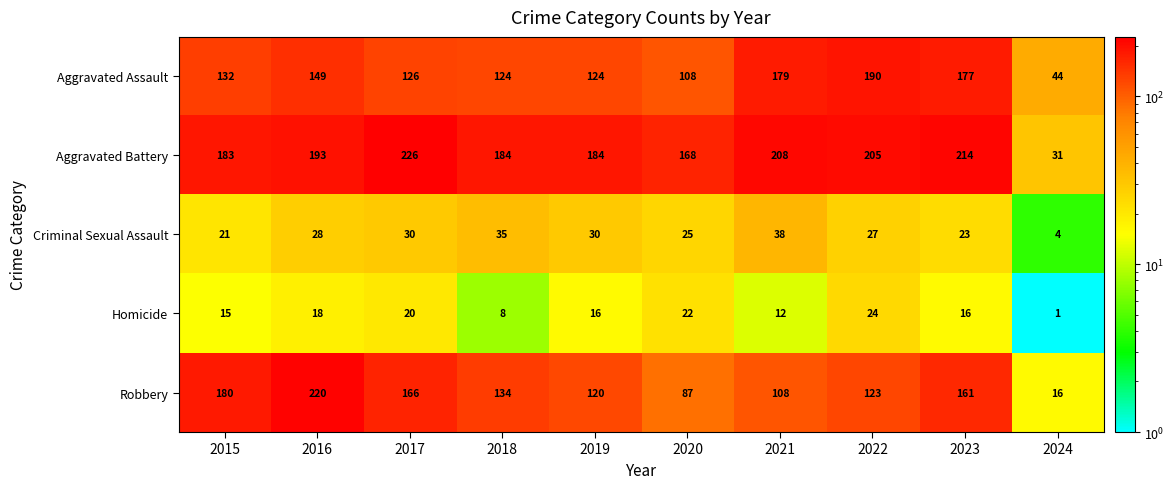

At which category is the sum across all series the highest?

2016